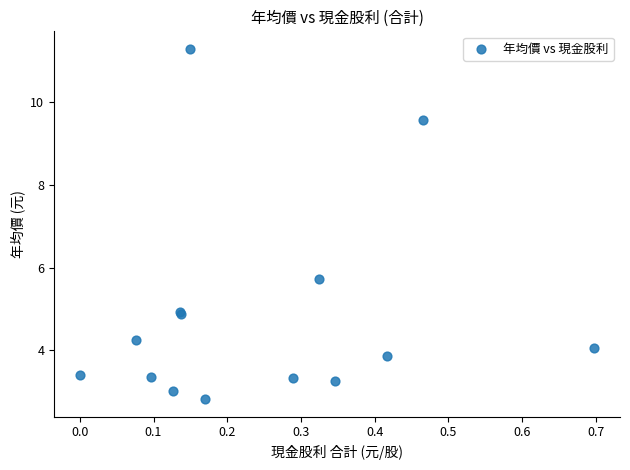

What Y value in the scatter plot is closest to 7?

5.7